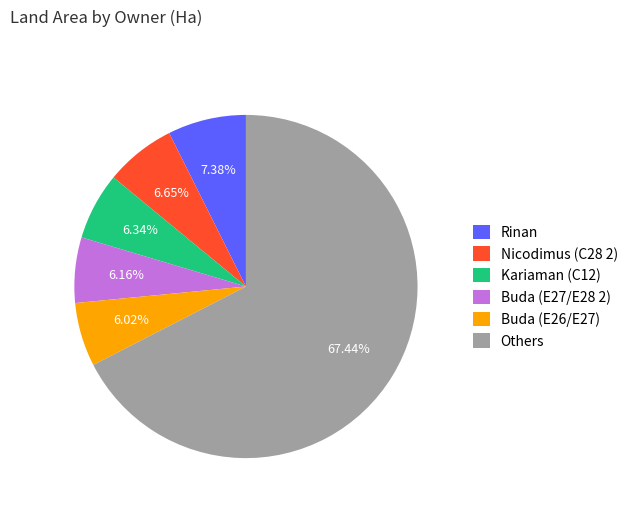

To the nearest percent, what is the average slice percentage?

17%